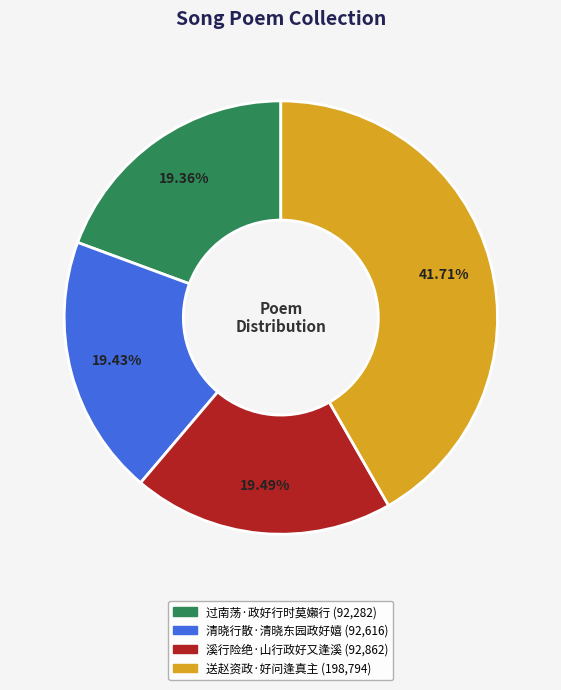

Is there any slice that represents more than half of the pie?

No